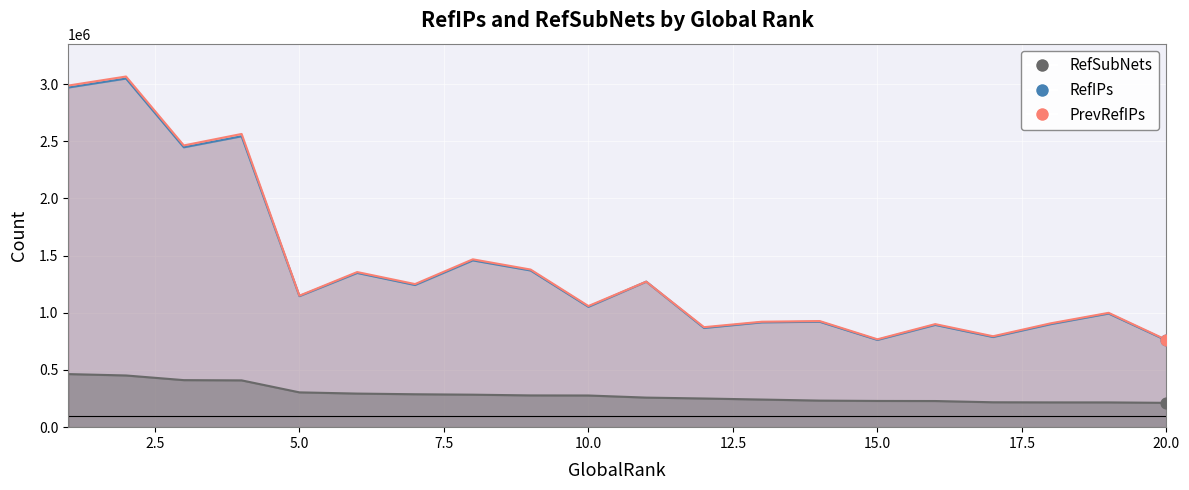

At which category is the sum across all series the highest?

2